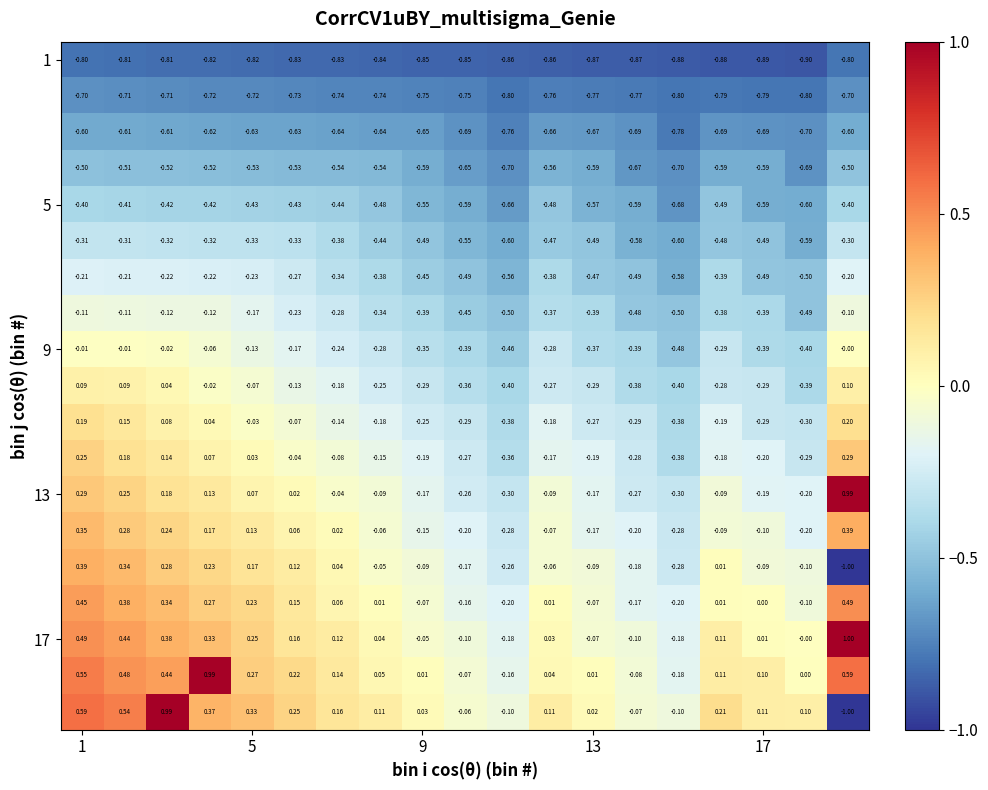

At how many categories does at least one series exceed 0?

15